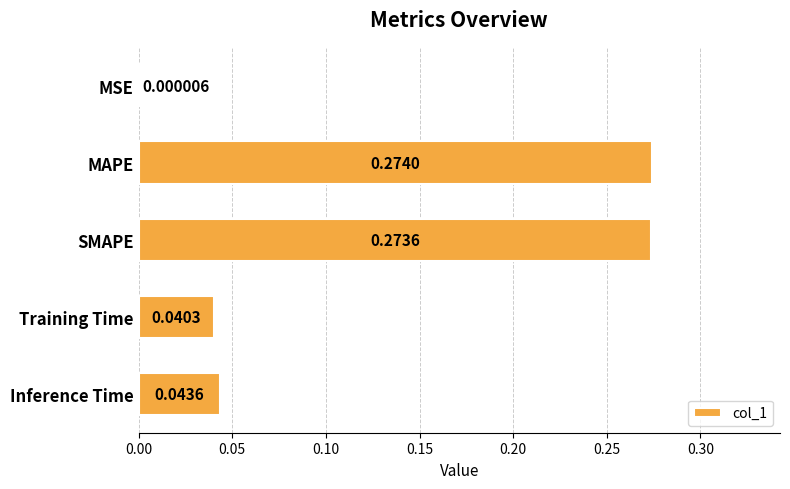

Between MAPE and Training Time, which is larger?

MAPE